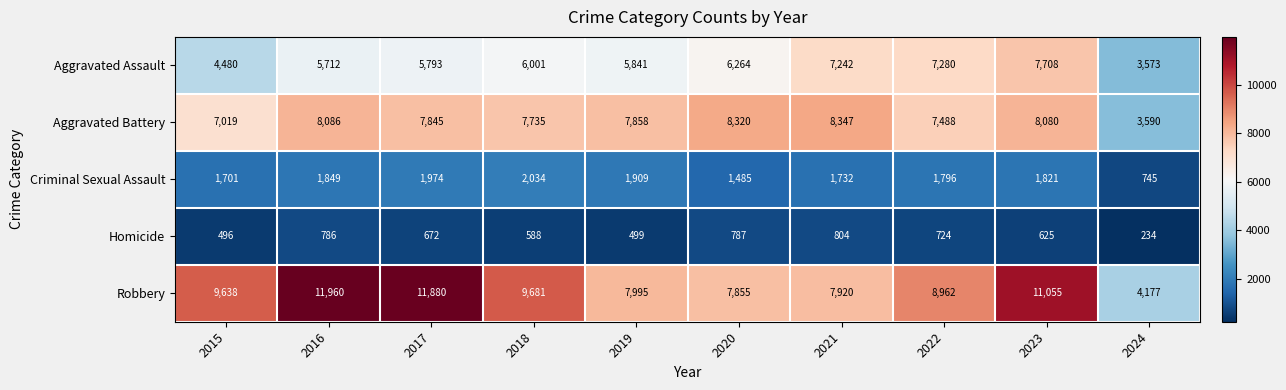

What value does the Aggravated Battery series have at 2024, to the nearest 10?

3590